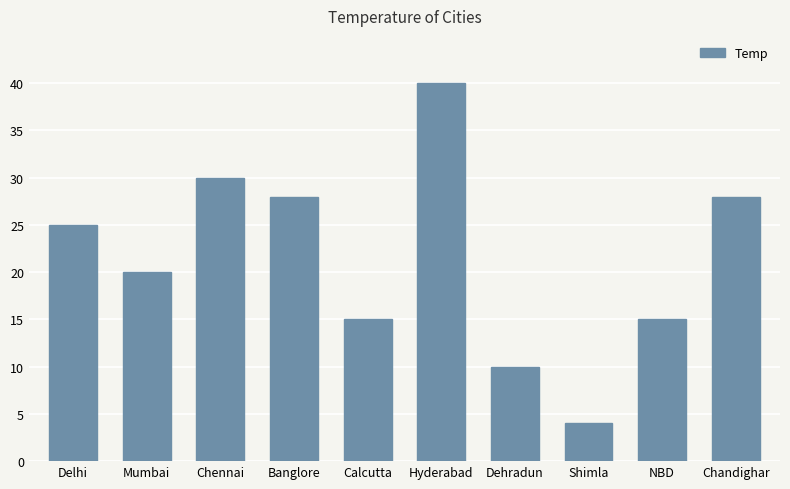

How many series are shown in this chart?

1